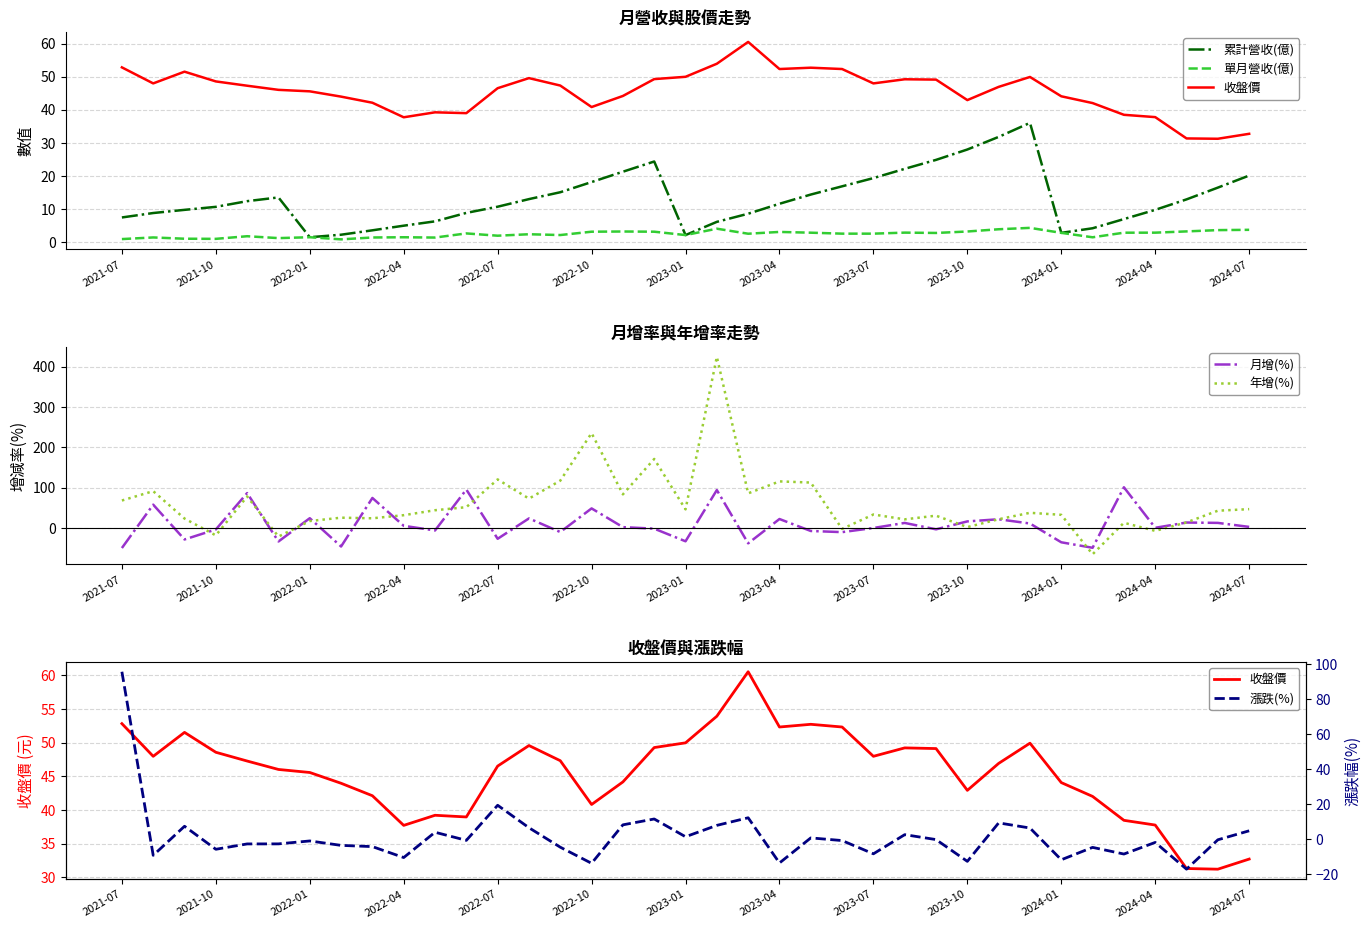

At how many categories does at least one series exceed 393?

1